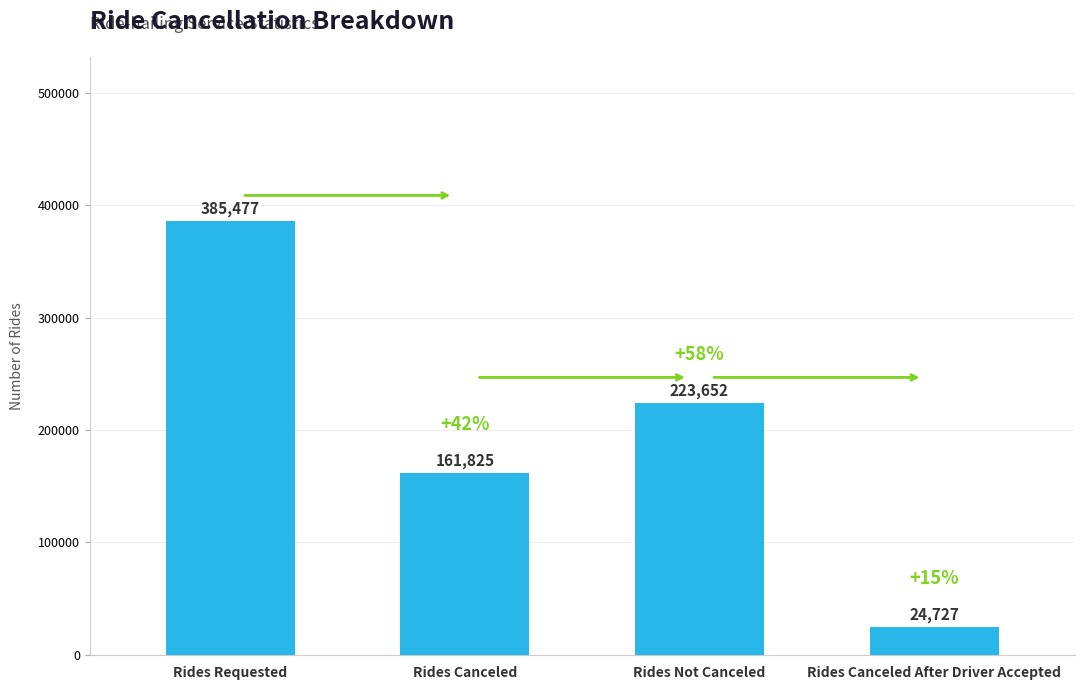

List the labels in order of value, smallest first.

Rides Canceled After Driver Accepted, Rides Canceled, Rides Not Canceled, Rides Requested